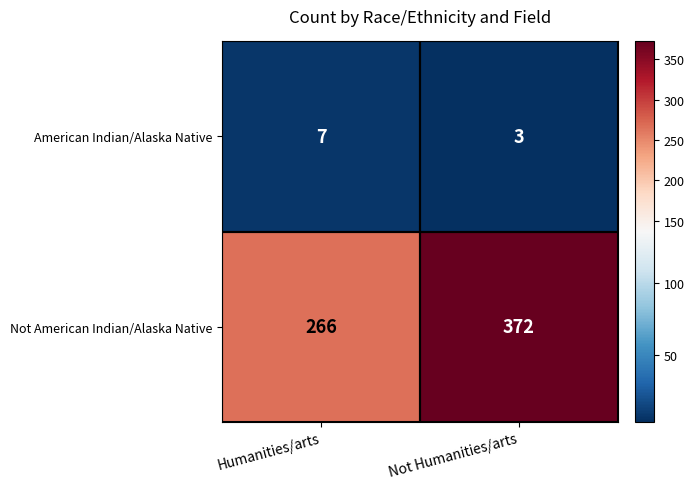

Is it true that American Indian/Alaska Native equals 3 at Humanities/arts?

False